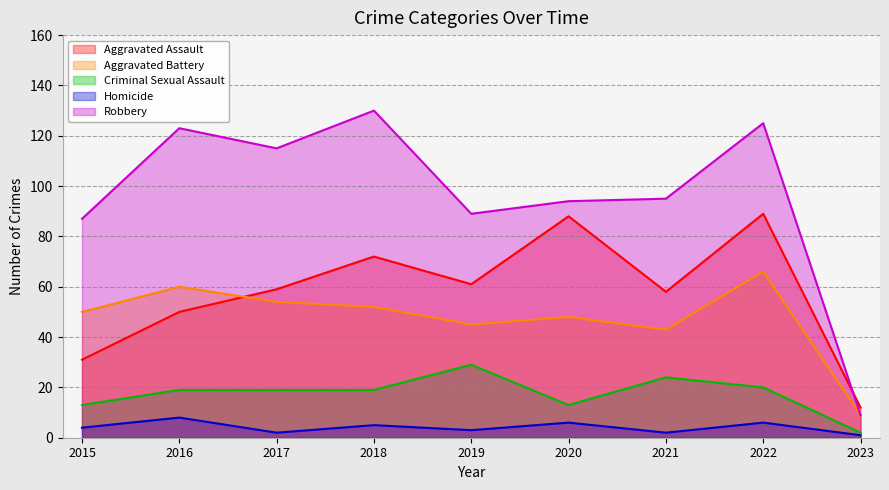

What is the approximate value of Aggravated Assault at 2018?

72